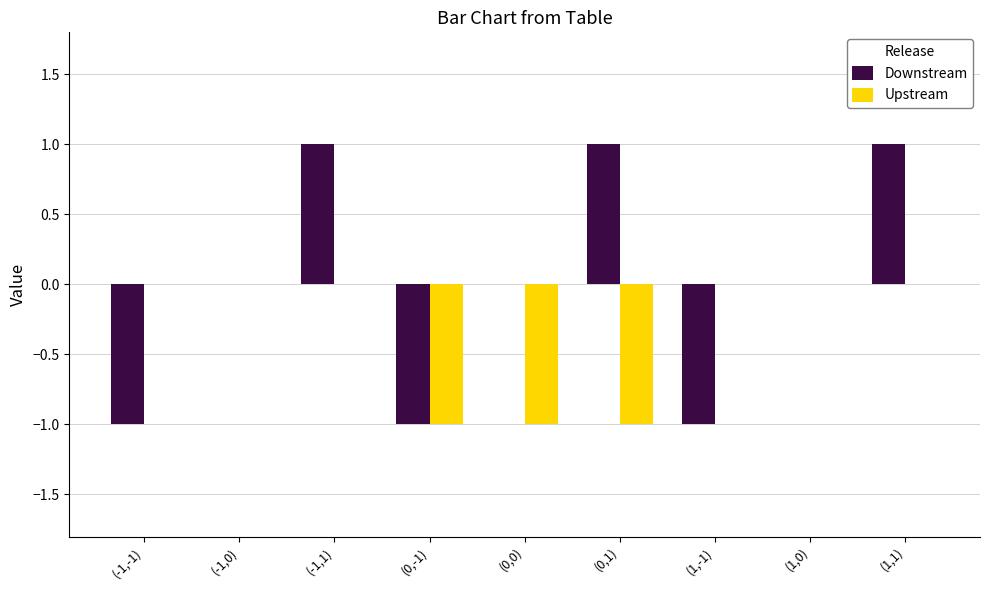

Is it true that Upstream equals 1 at (-1,1)?

False